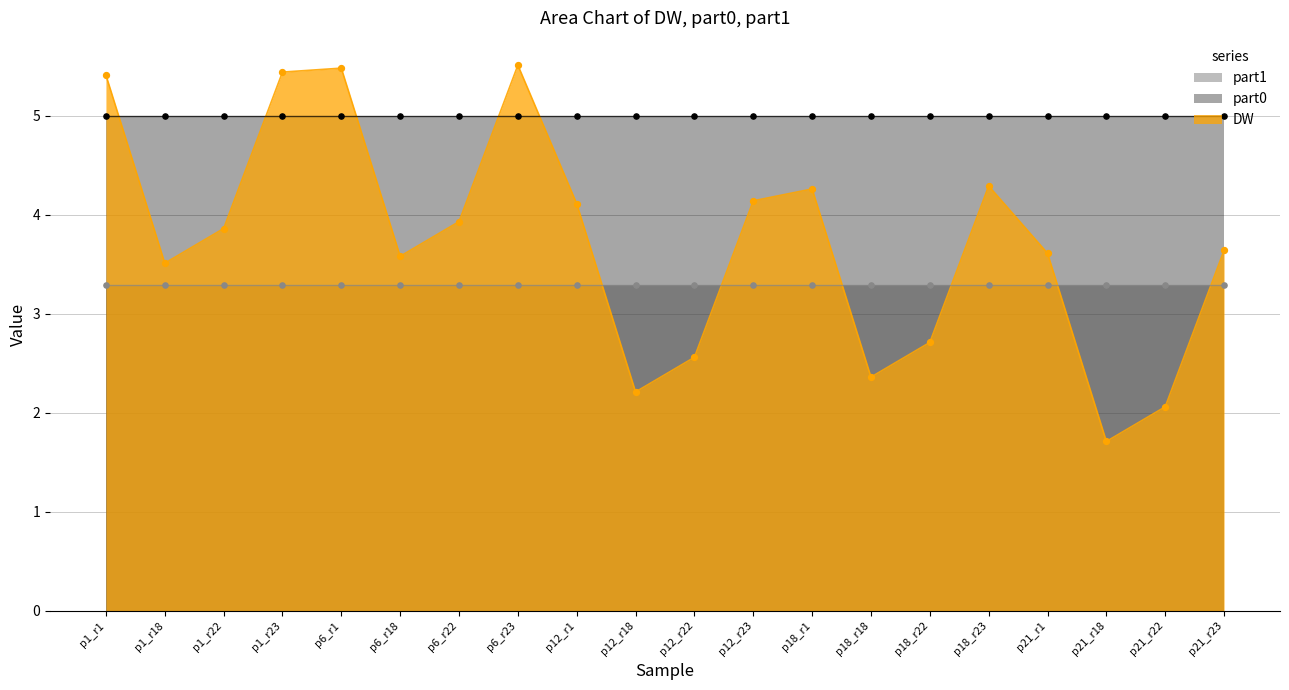

What is the highest value of the DW series?

5.5